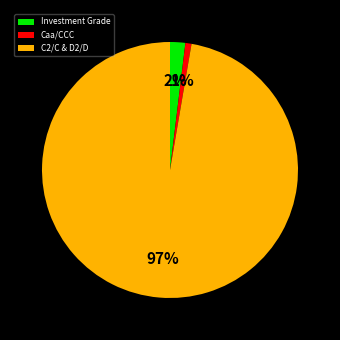

True or false: Investment Grade accounts for 2% of the total.

True